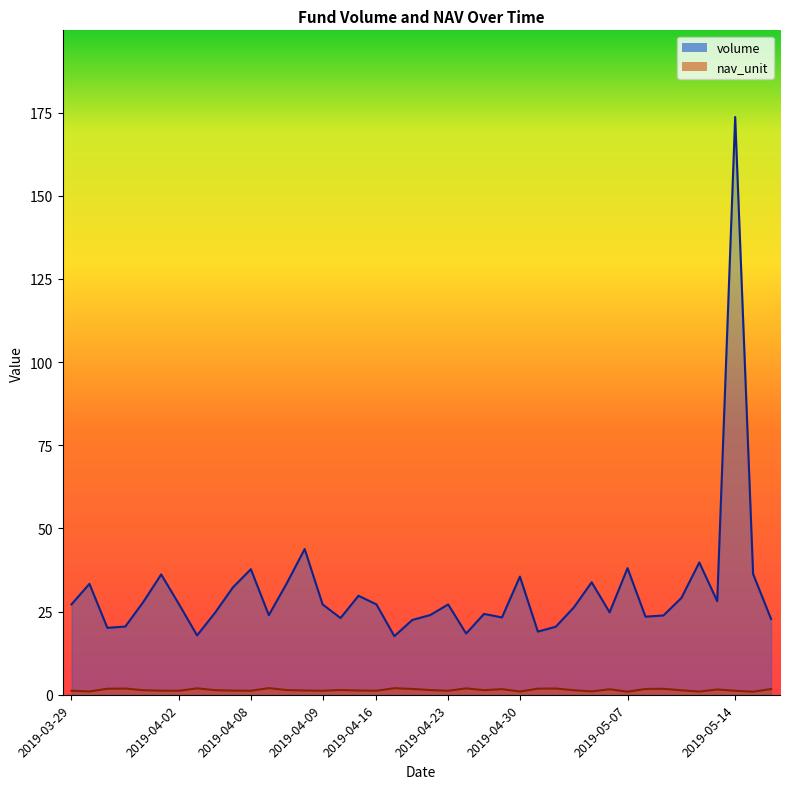

What is the difference between the maximum and second lowest values in the nav_unit series?

1.1